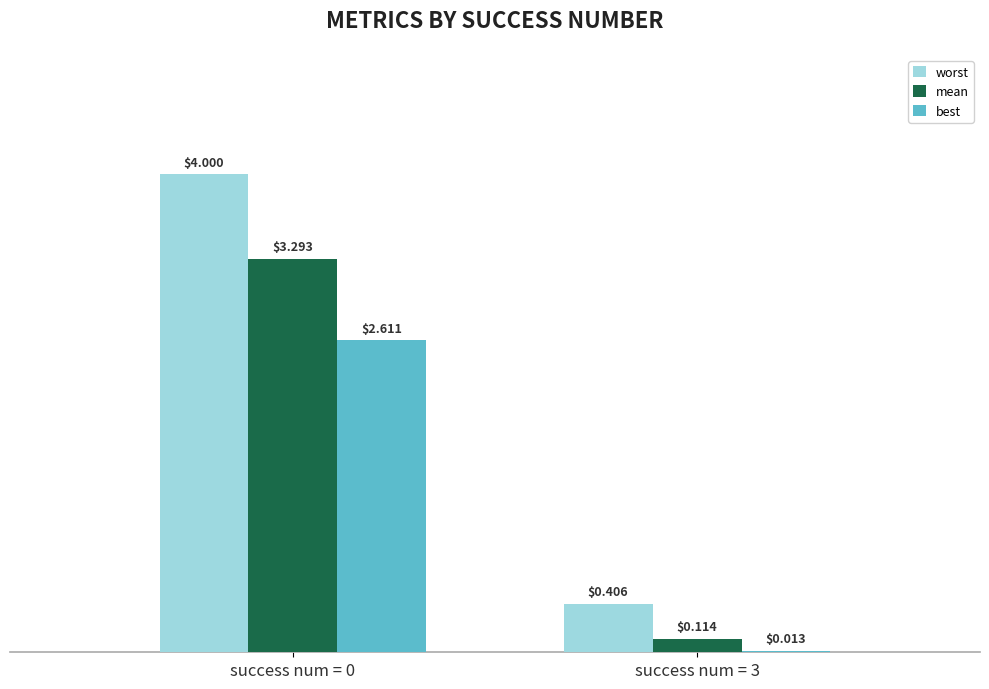

Are the bars grouped side by side (vs. stacked)?

Yes